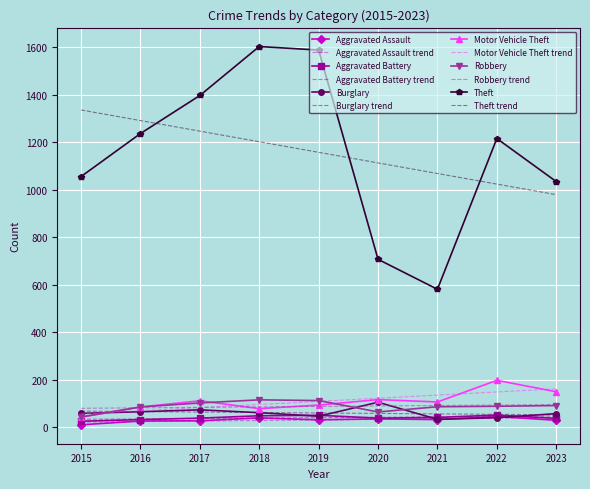

What is the lowest value of the Motor Vehicle Theft series?

43.0